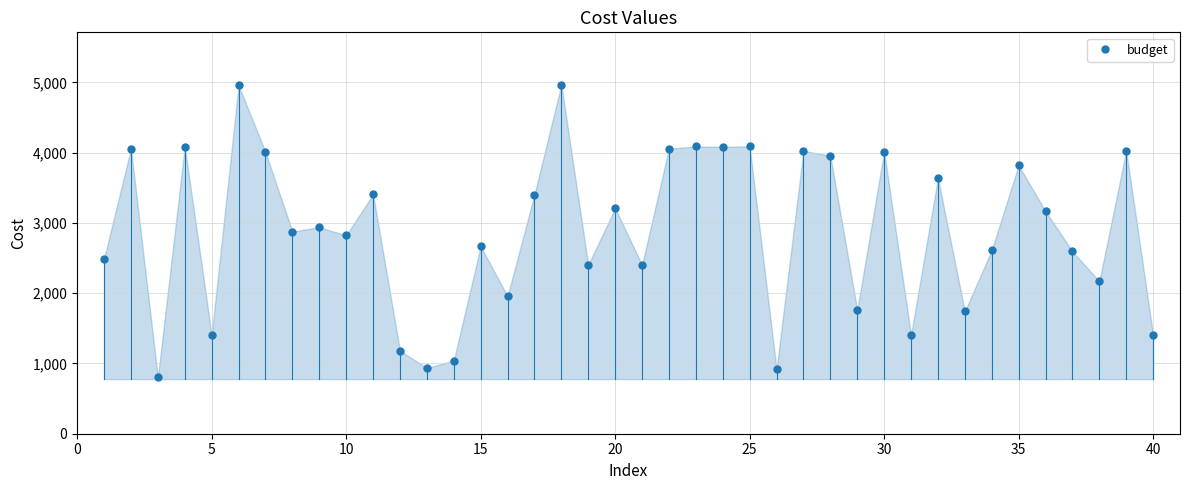

What is the minimum value shown in the chart?

801.9